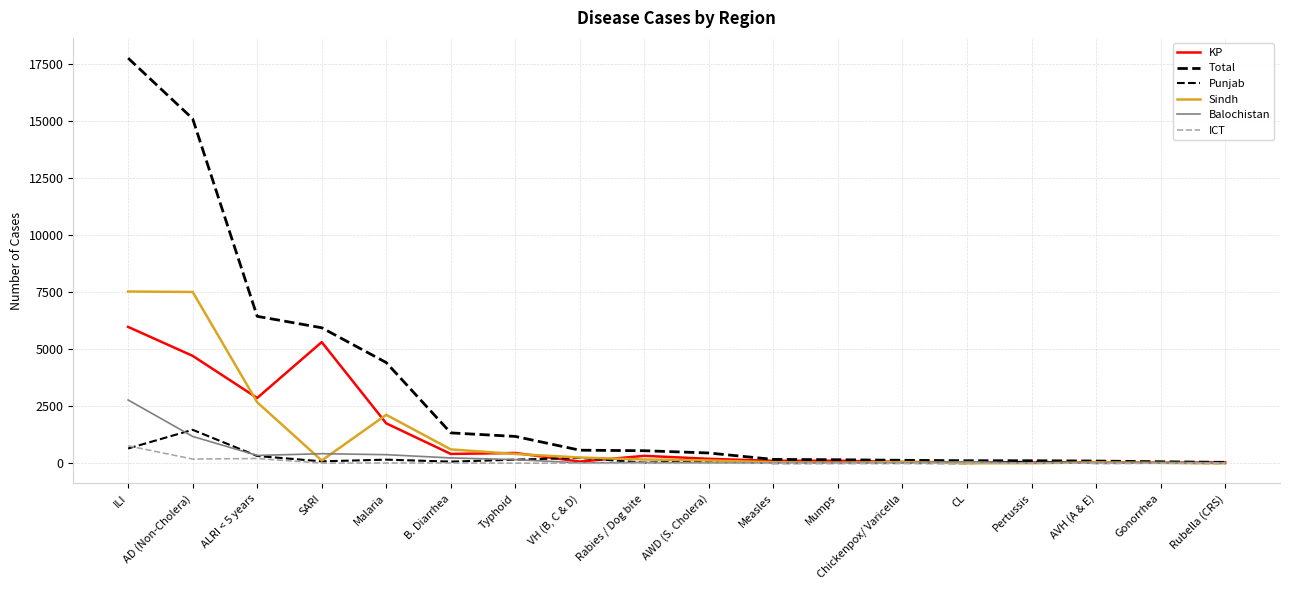

Does the chart have visible grid lines?

Yes